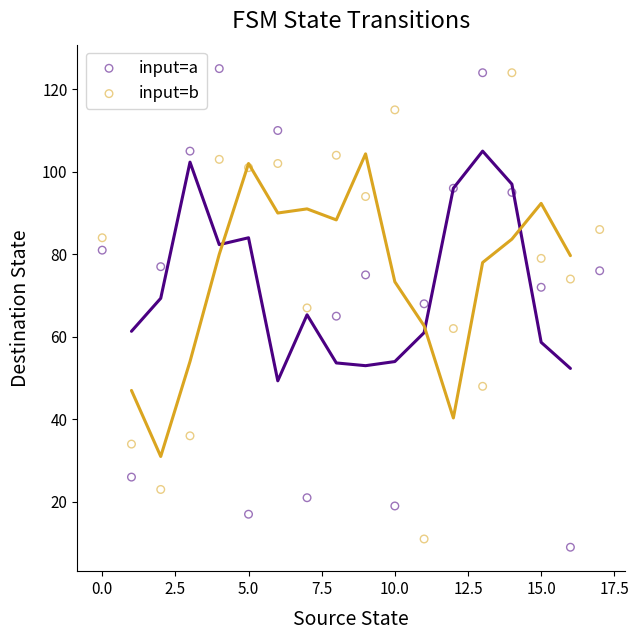

Across all data points, what is the range of Y values (max minus min)?

116